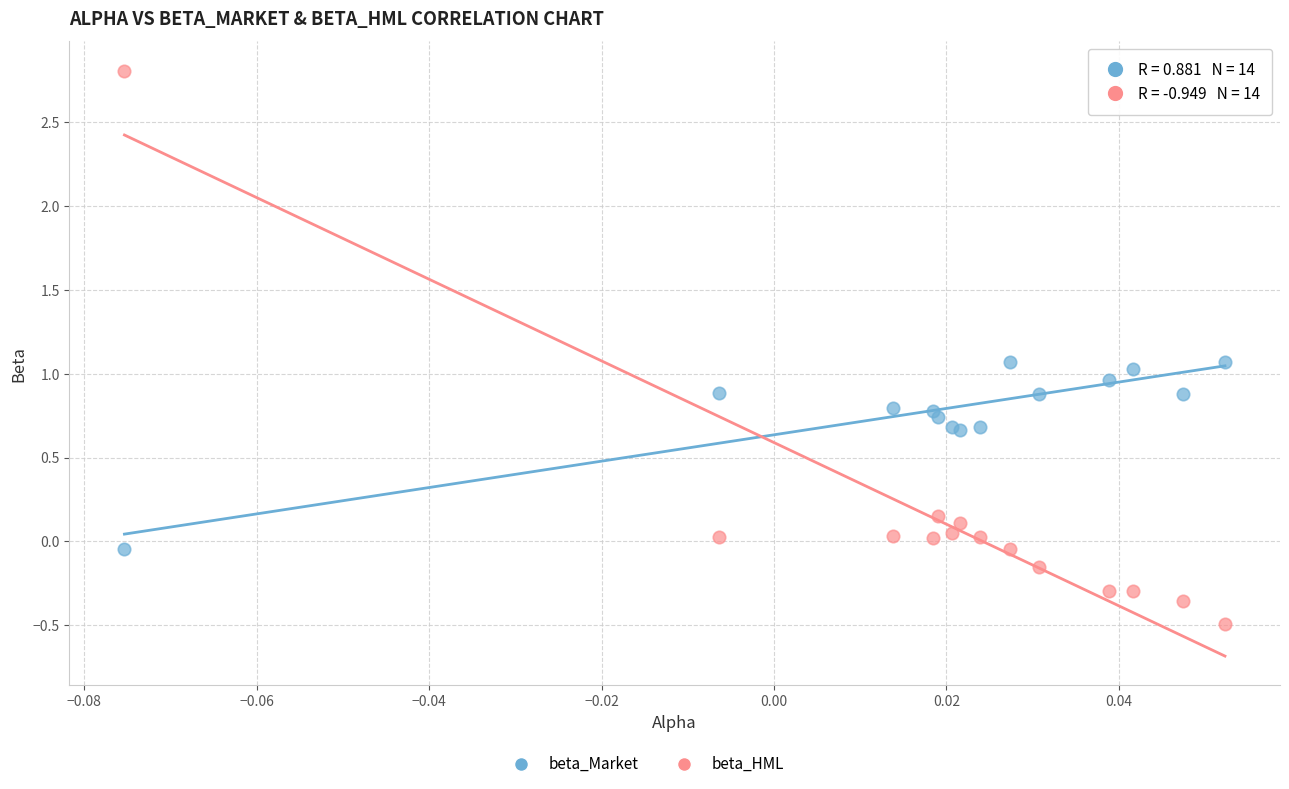

Which series has the widest spread of Y values?

beta_HML